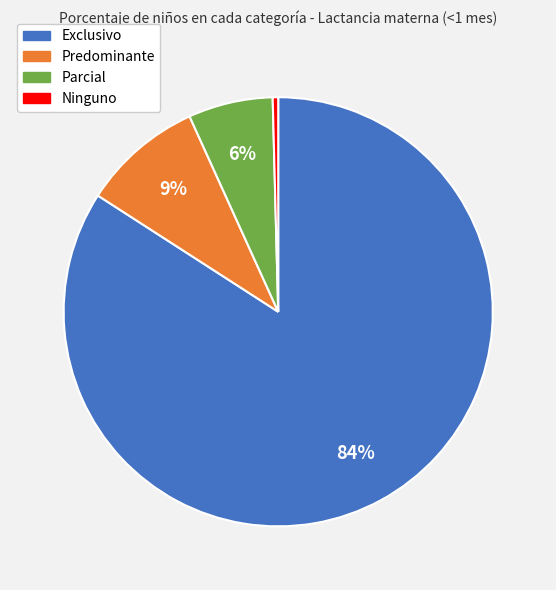

Which slice represents more than half of the pie?

Exclusivo